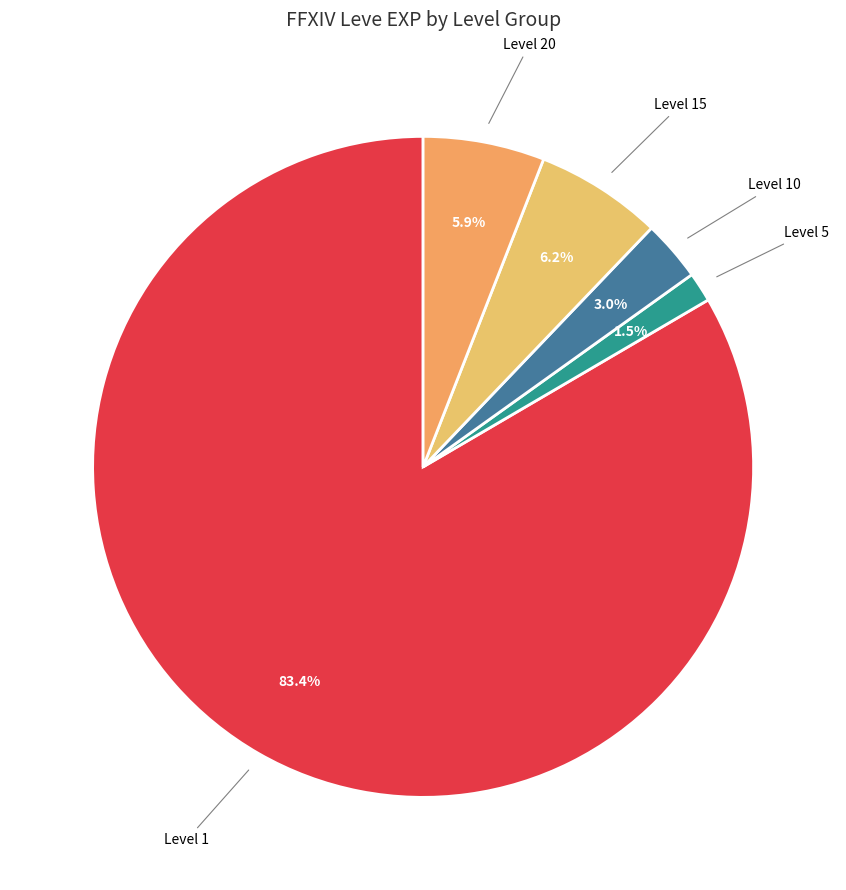

How many segments does this pie chart have?

5